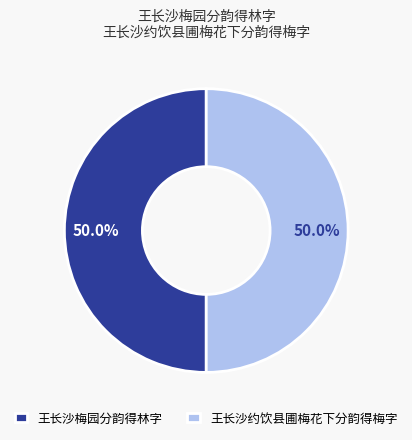

Combined, do 王长沙梅园分韵得林字 and 王长沙约饮县圃梅花下分韵得梅字 account for over 50%?

Yes